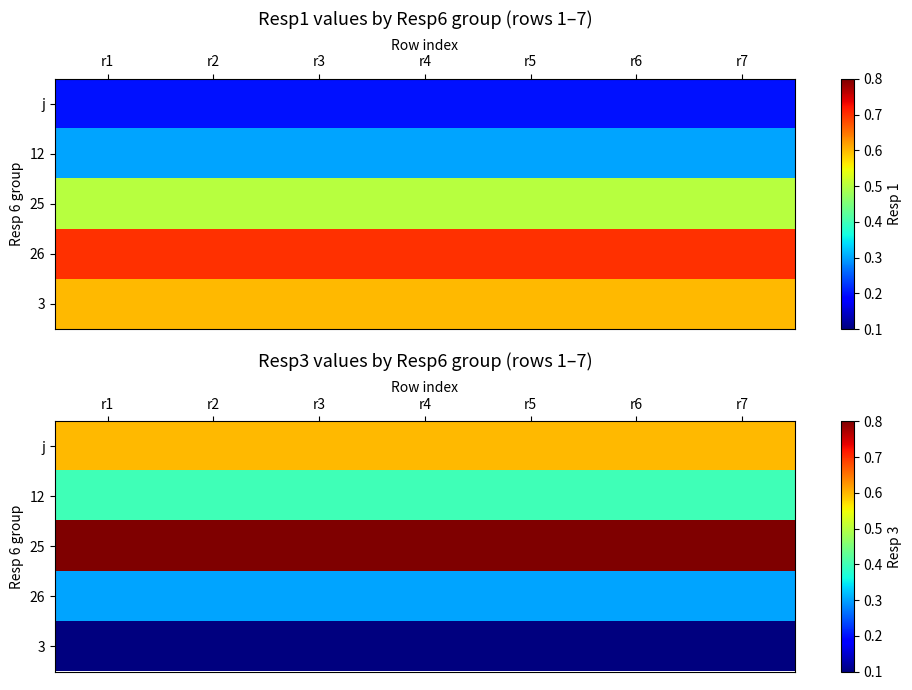

At which category is the sum across all series the highest?

r1